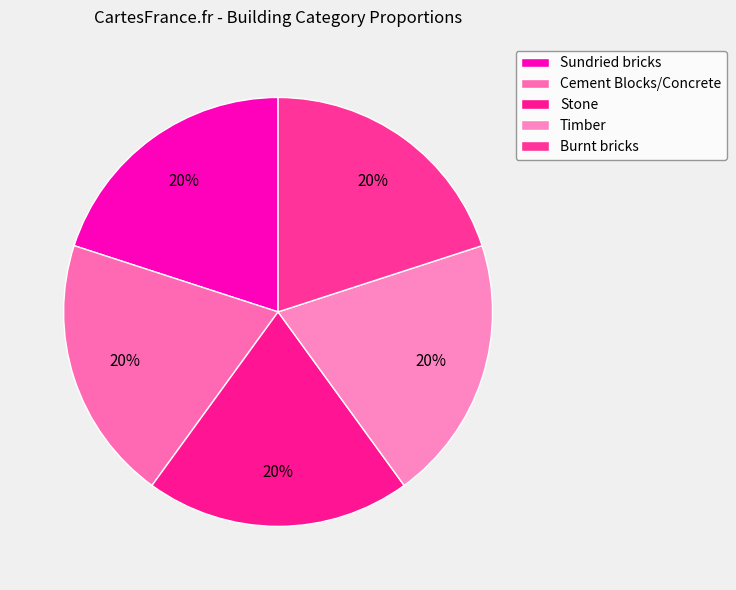

How many slices are in this pie chart?

5